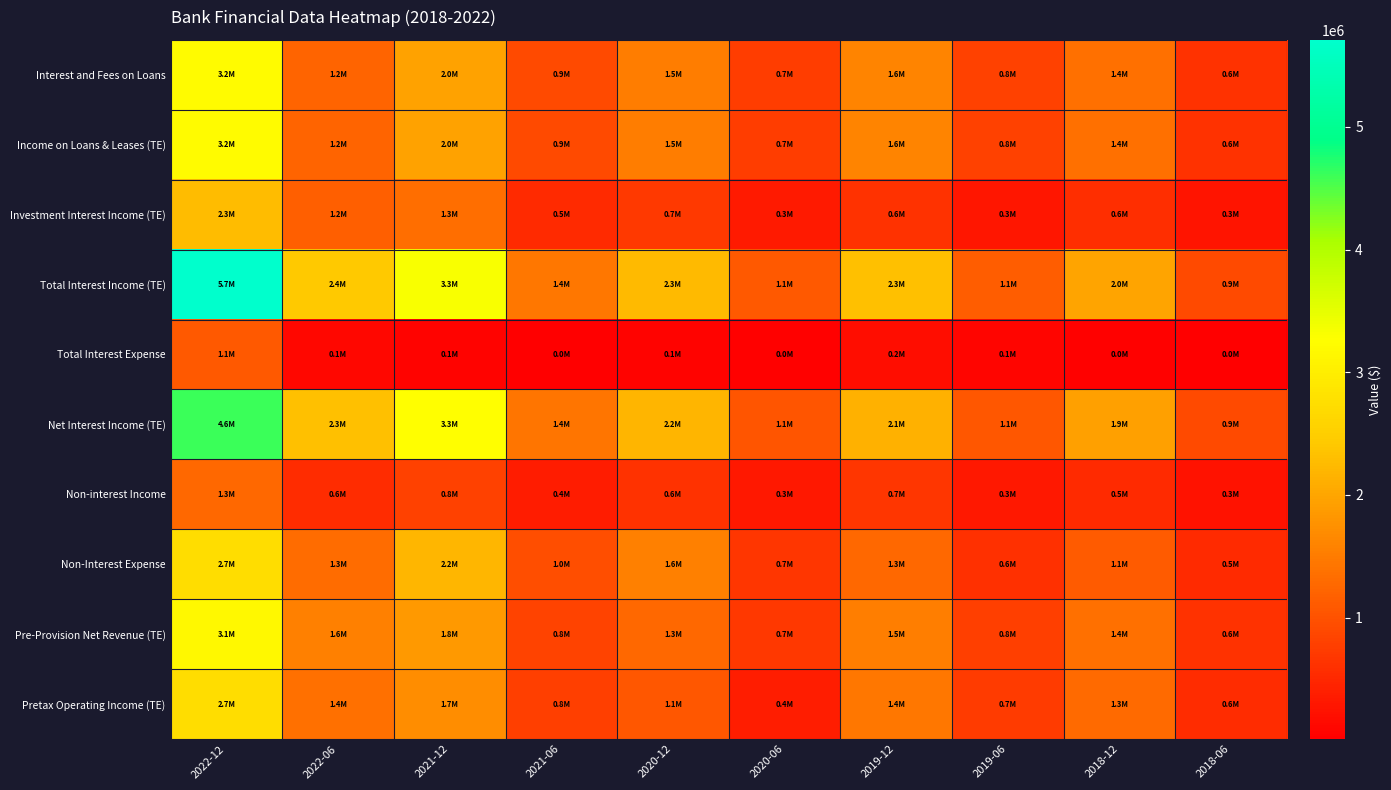

Reading left to right, what are all the values shown in this chart?

Interest and Fees on Loans: 2022-12=3208000	2022-06=1224000	2021-12=1965000	2021-06=902932	2020-12=1518598	2020-06=746795	2019-12=1597505	2019-06=807285	2018-12=1358480	2018-06=627371
Income on Loans & Leases (TE): 2022-12=3208000	2022-06=1224000	2021-12=1965000	2021-06=902932	2020-12=1518598	2020-06=746795	2019-12=1597505	2019-06=807446	2018-12=1358728	2018-06=627371
Investment Interest Income (TE): 2022-12=2280646	2022-06=1160076	2021-12=1331646	2021-06=531284	2020-12=710425	2020-06=329379	2019-12=621852	2019-06=286763	2018-12=581866	2018-06=276203
Total Interest Income (TE): 2022-12=5708646	2022-06=2418076	2021-12=3315646	2021-06=1441778	2020-12=2255359	2020-06=1096596	2019-12=2316748	2019-06=1140402	2018-12=1978557	2018-06=916701
Total Interest Expense: 2022-12=1097000	2022-06=108000	2021-12=62000	2021-06=22227	2020-12=63337	2020-06=46203	2019-12=181263	2019-06=78457	2018-12=43884	2018-06=11380
Net Interest Income (TE): 2022-12=4611646	2022-06=2310076	2021-12=3253646	2021-06=1419551	2020-12=2192022	2020-06=1050393	2019-12=2135485	2019-06=1061945	2018-12=1934673	2018-06=905321
Non-interest Income: 2022-12=1267000	2022-06=565000	2021-12=796000	2021-06=360149	2020-12=631229	2020-06=309046	2019-12=661163	2019-06=320294	2018-12=541488	2018-06=251022
Non-Interest Expense: 2022-12=2729000	2022-06=1318000	2021-12=2213000	2021-06=955912	2020-12=1560022	2020-06=671252	2019-12=1266253	2019-06=594286	2018-12=1111586	2018-06=539041
Pre-Provision Net Revenue (TE): 2022-12=3149646	2022-06=1557076	2021-12=1836646	2021-06=823788	2020-12=1263229	2020-06=688187	2019-12=1530395	2019-06=787953	2018-12=1364575	2018-06=617302
Pretax Operating Income (TE): 2022-12=2729646	2022-06=1350076	2021-12=1713646	2021-06=770718	2020-12=1073556	2020-06=387460	2019-12=1436333	2019-06=743253	2018-12=1280284	2018-06=562650